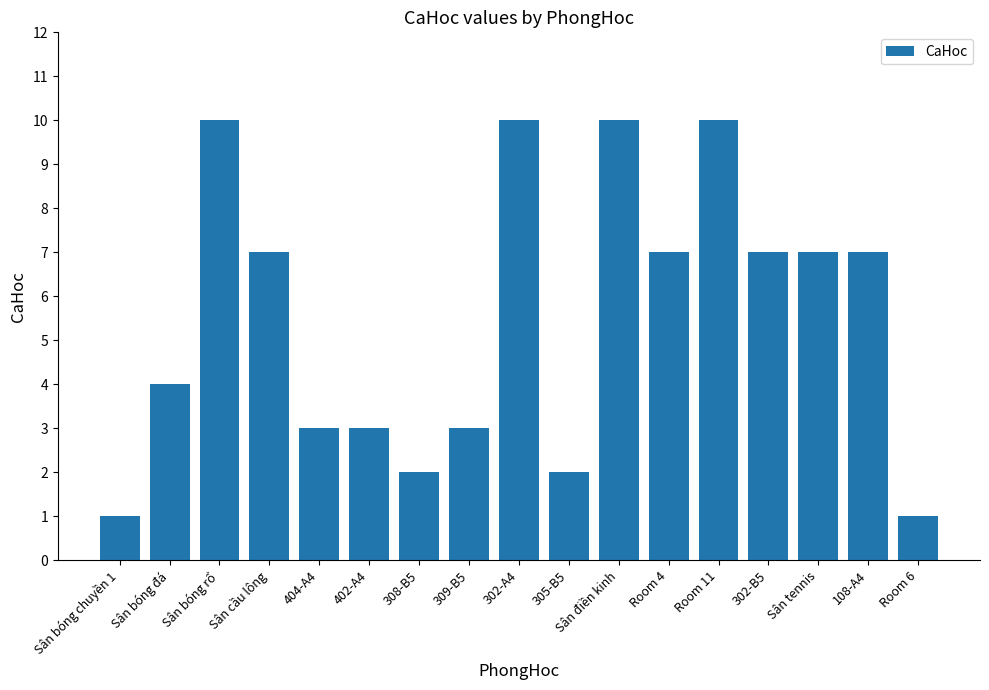

At which label does the data first exceed 7?

Sân bóng rổ